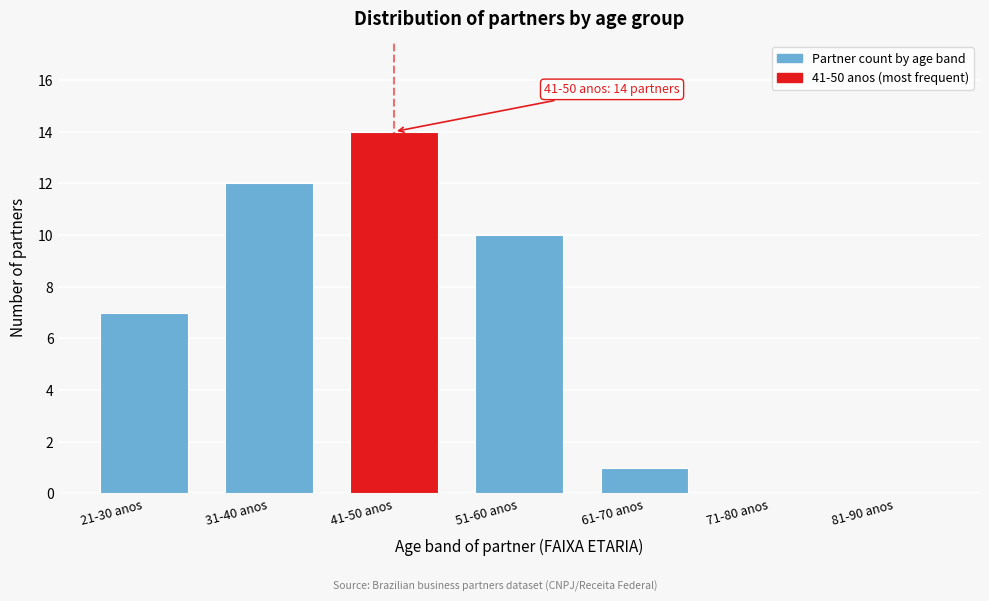

Reading right to left, transcribe all the data shown in this chart.

81-90 anos=0	71-80 anos=0	61-70 anos=1	51-60 anos=10	41-50 anos=14	31-40 anos=12	21-30 anos=7